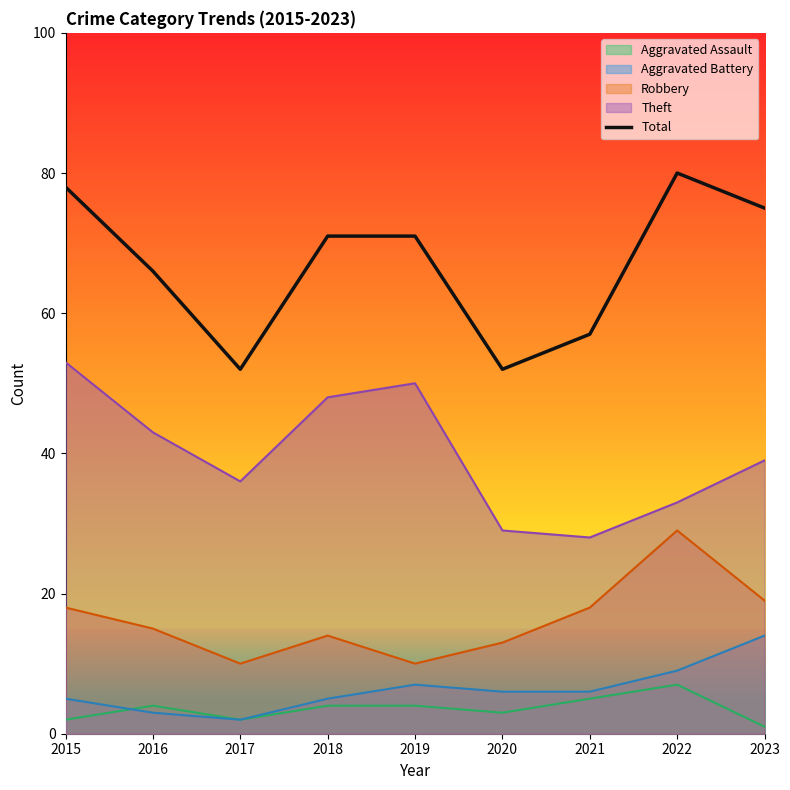

Rank the categories by value from lowest to highest.

2017, 2020, 2021, 2016, 2018, 2019, 2023, 2015, 2022